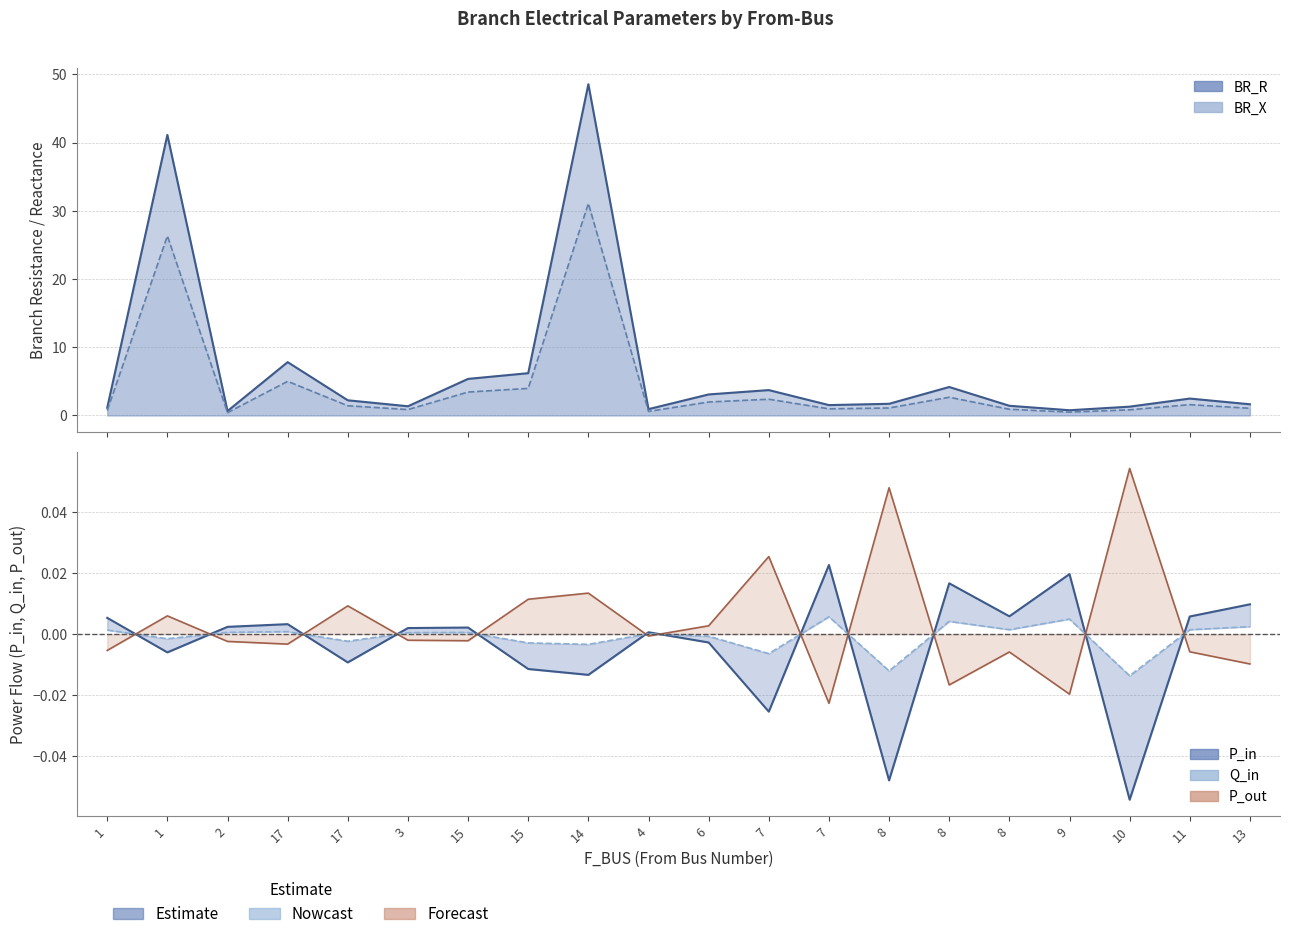

How many data points are above 0?

12